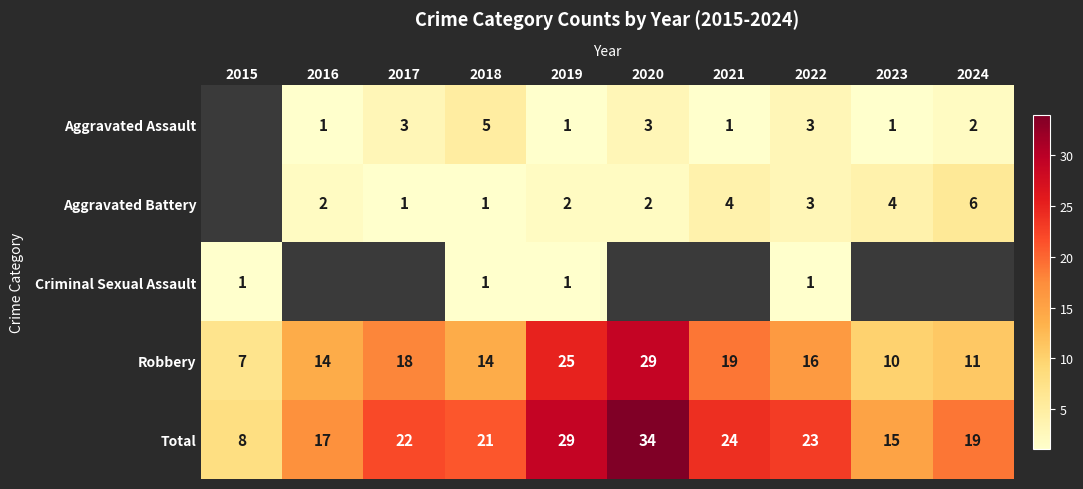

Is it true that Aggravated Assault equals 1.0 at 2021?

True